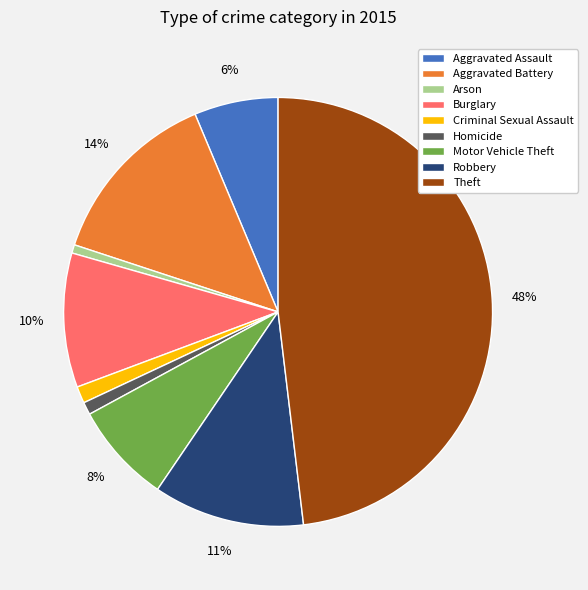

Is there any slice that represents more than half of the pie?

No